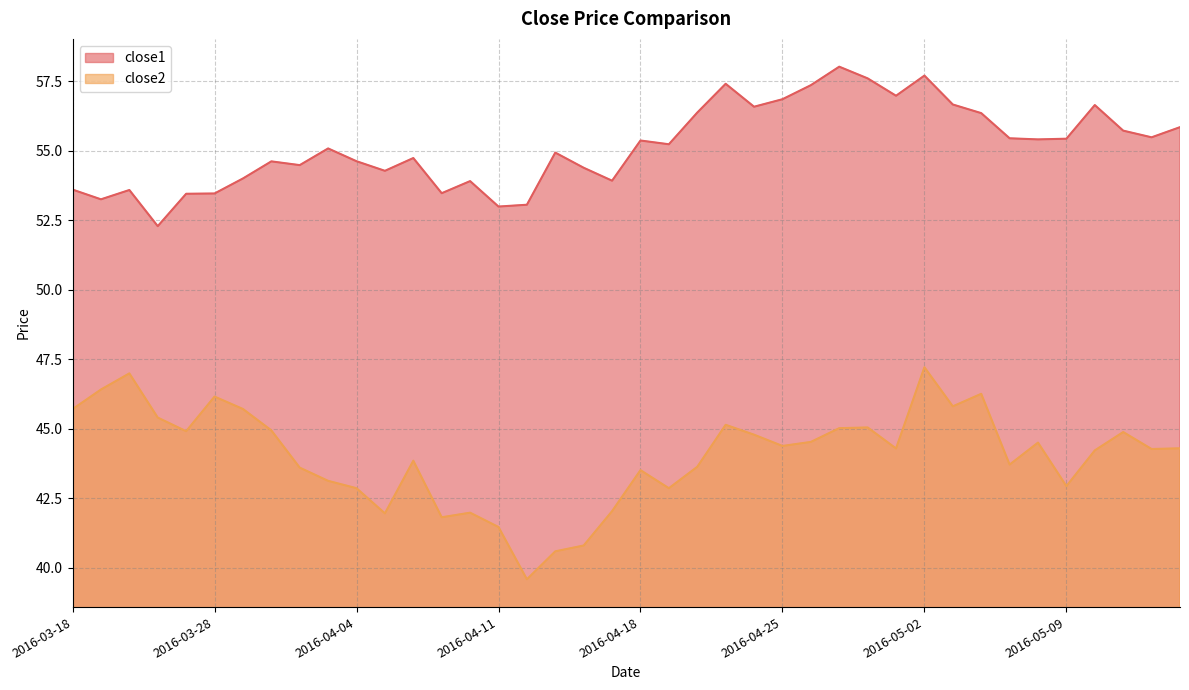

True or false: close1 has more than 1 interior local peaks.

True